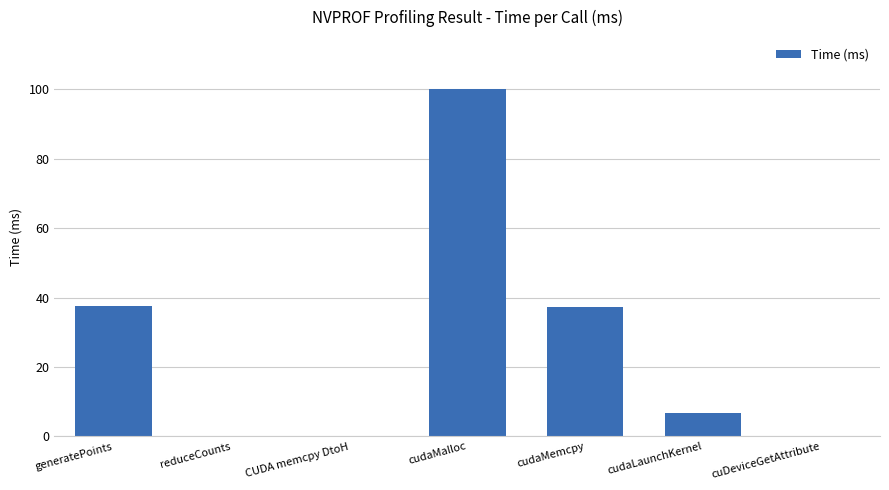

Between cudaLaunchKernel and CUDA memcpy DtoH, which is larger?

cudaLaunchKernel